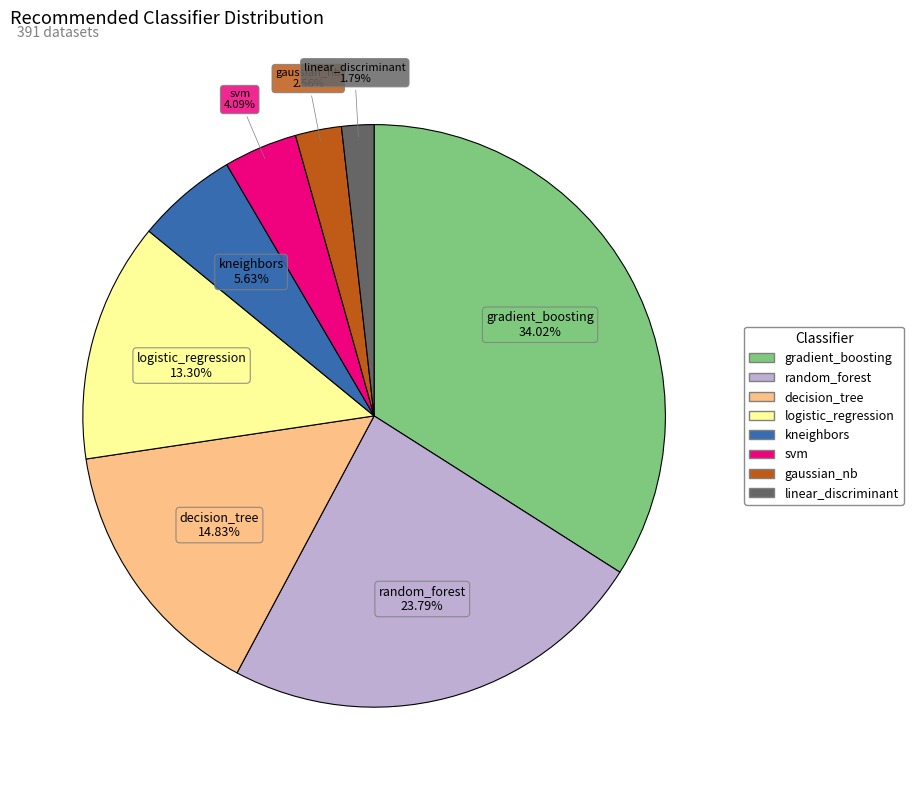

Approximately how many times larger is the value at svm compared to logistic_regression?

0.3